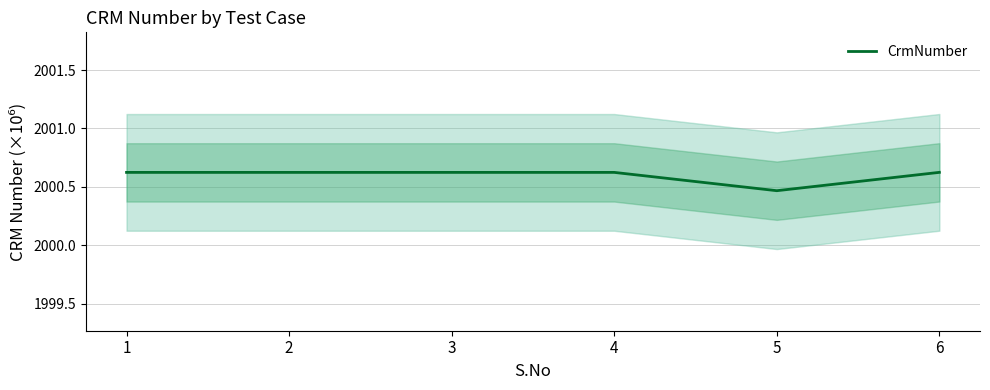

Reading right to left, transcribe all the data shown in this chart.

2000.6	2000.5	2000.6	2000.6	2000.6	2000.6